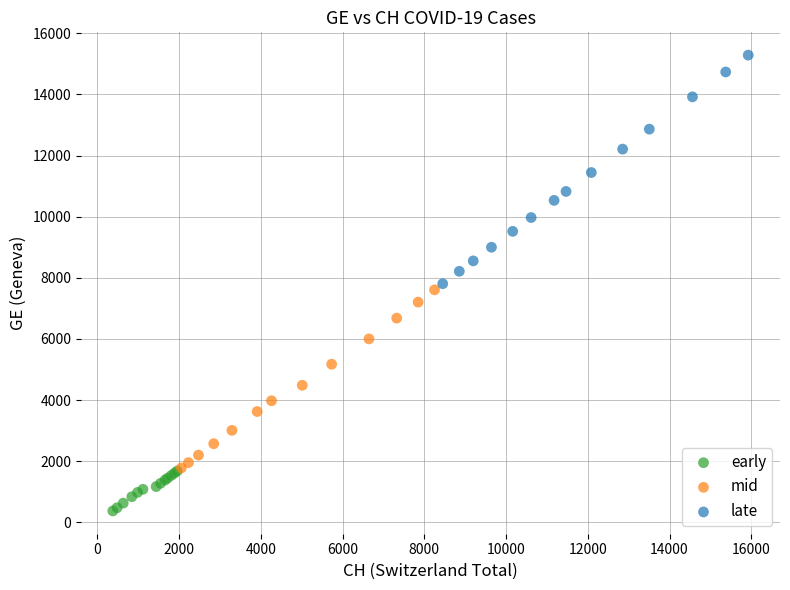

Which series reaches the minimum Y coordinate?

early